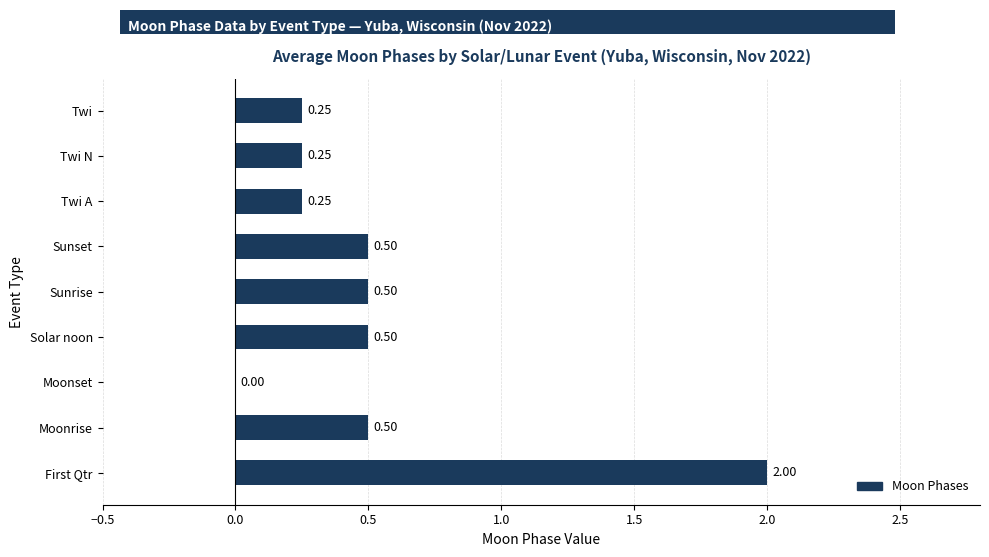

What is the sum of all values?

4.8